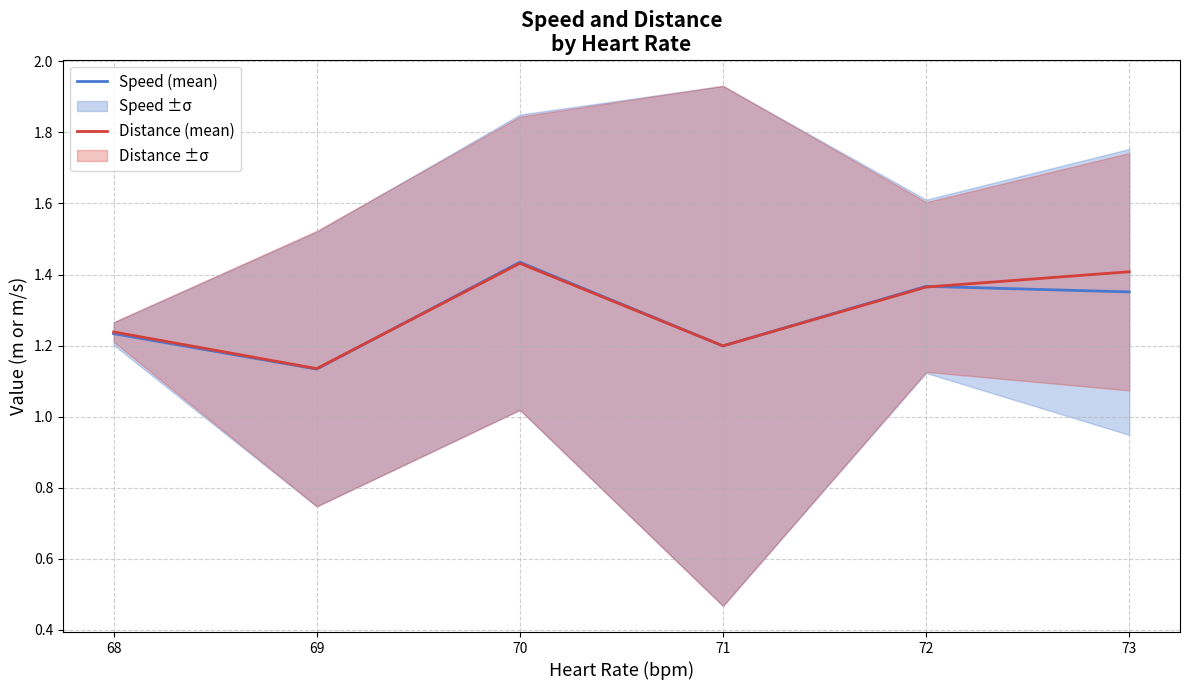

The Distance (mean) series shows 1.0 at 70. True or false?

False